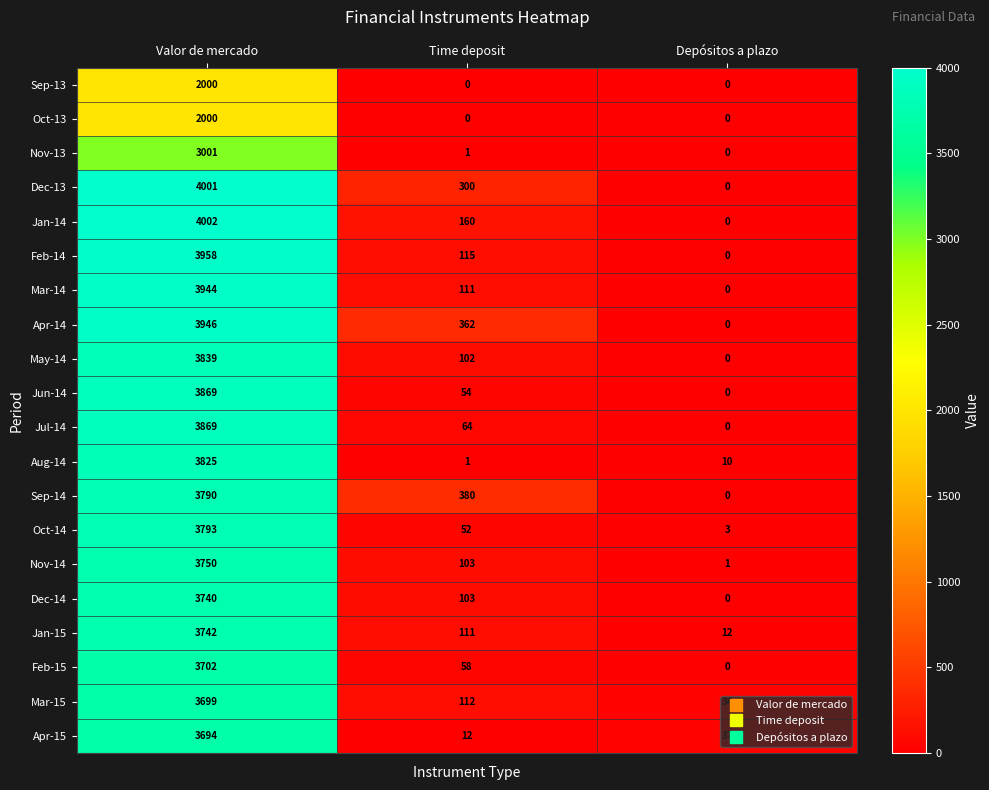

Which series changed the most between Valor de mercado and Depósitos a plazo?

Jan-14